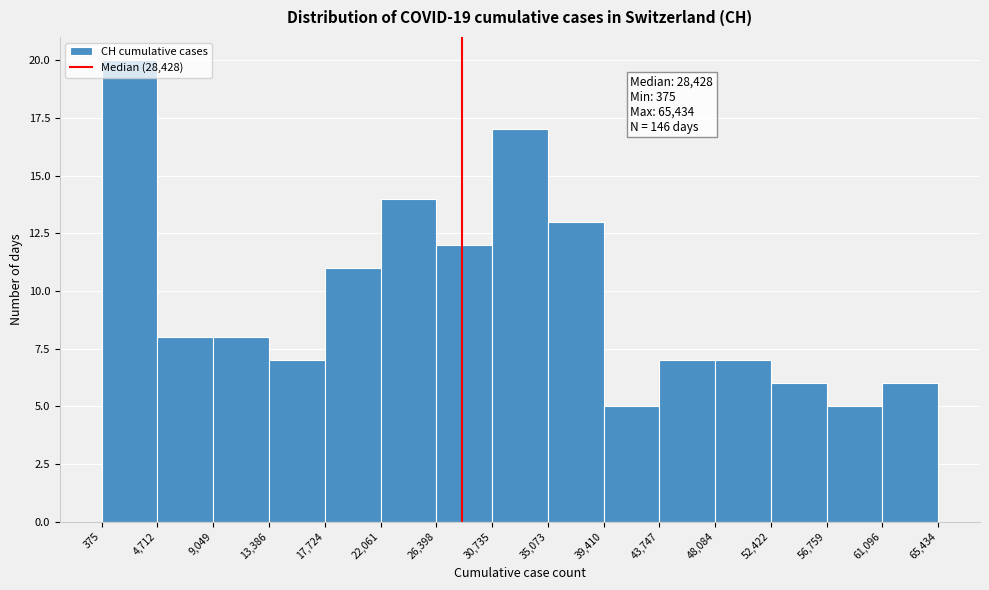

Over which range of the x-axis is the bar tallest?

375 to 4,712